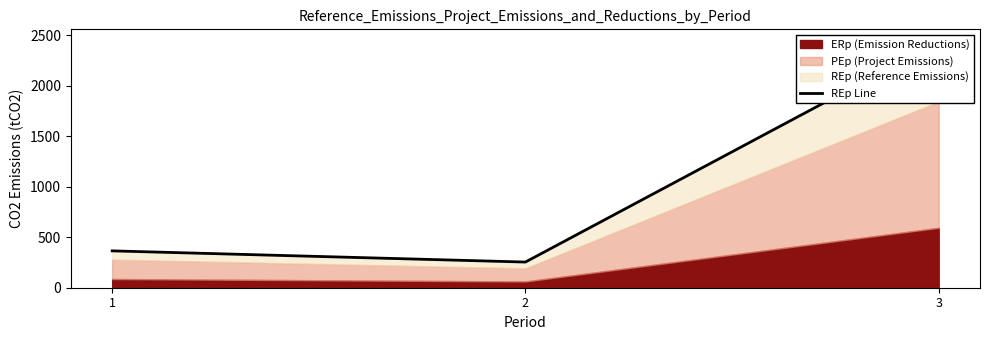

Does the chart display data point markers on the line(s)?

No